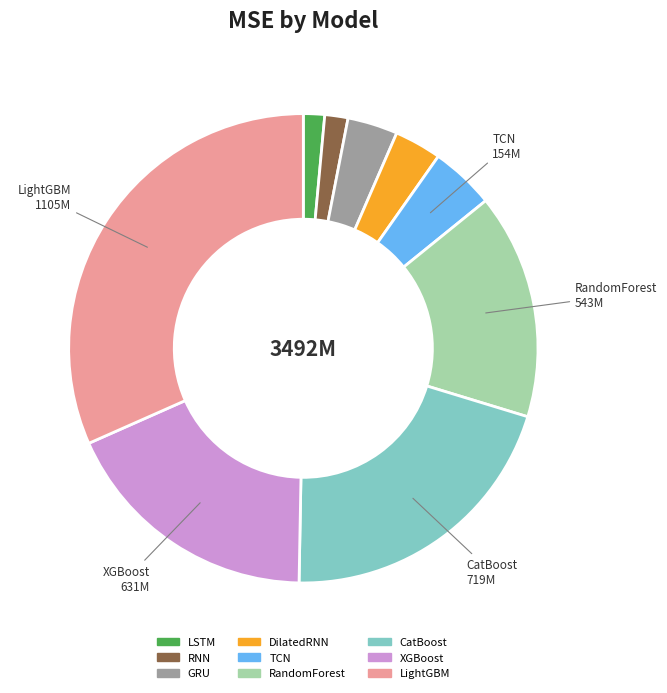

Between RNN and GRU, which is larger?

GRU